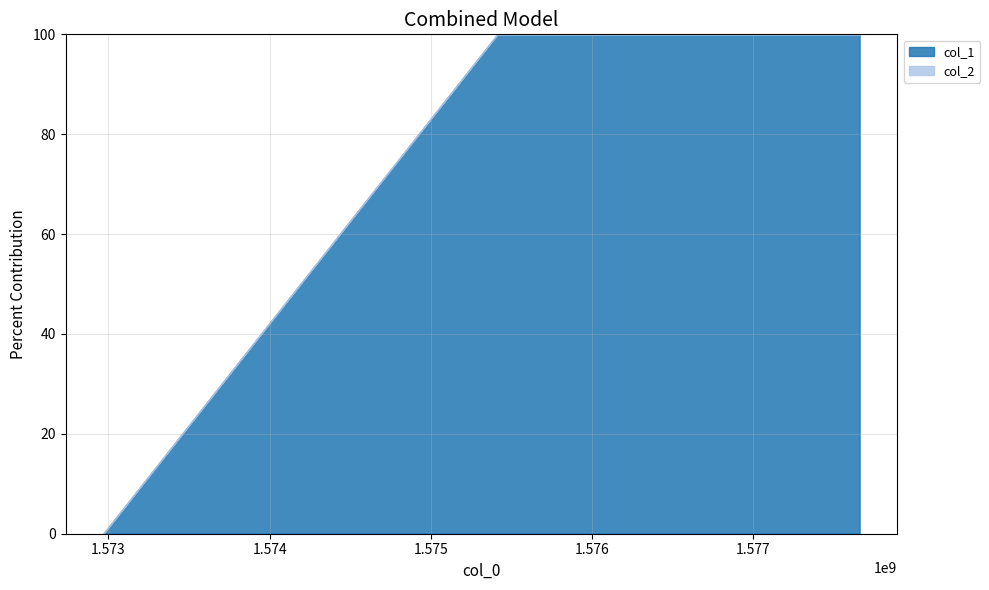

Reading left to right, list all the values displayed in this chart.

col_1: 0	1	2	3	4	5	6
col_2: 0	0	0	0	0	0	0